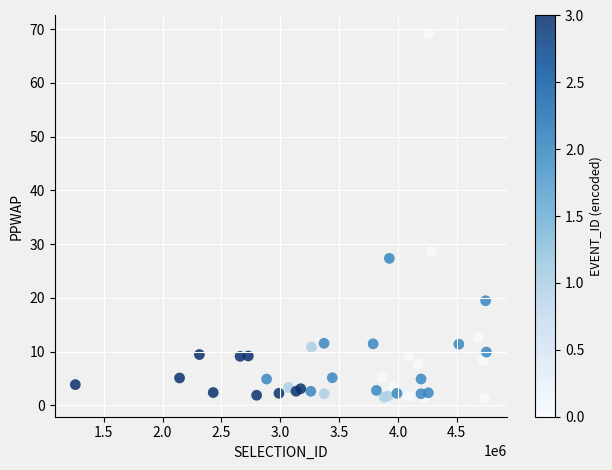

What Y value in the scatter plot is closest to 35?

28.6